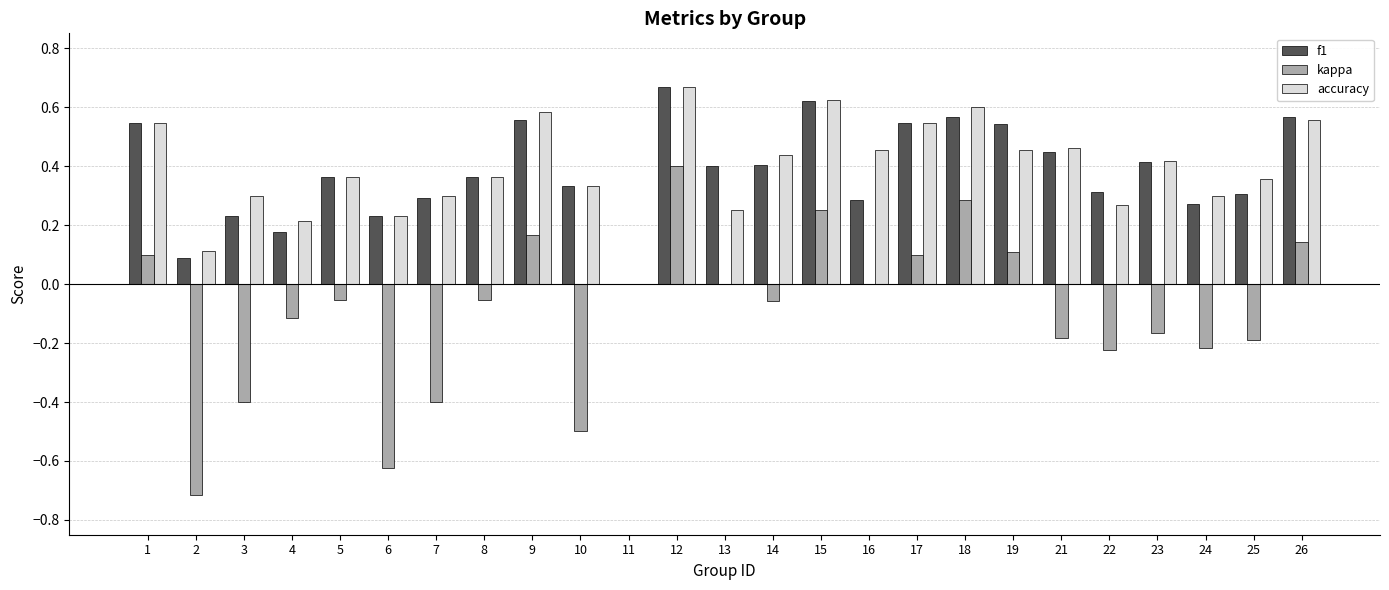

Which series has the widest spread of values?

kappa